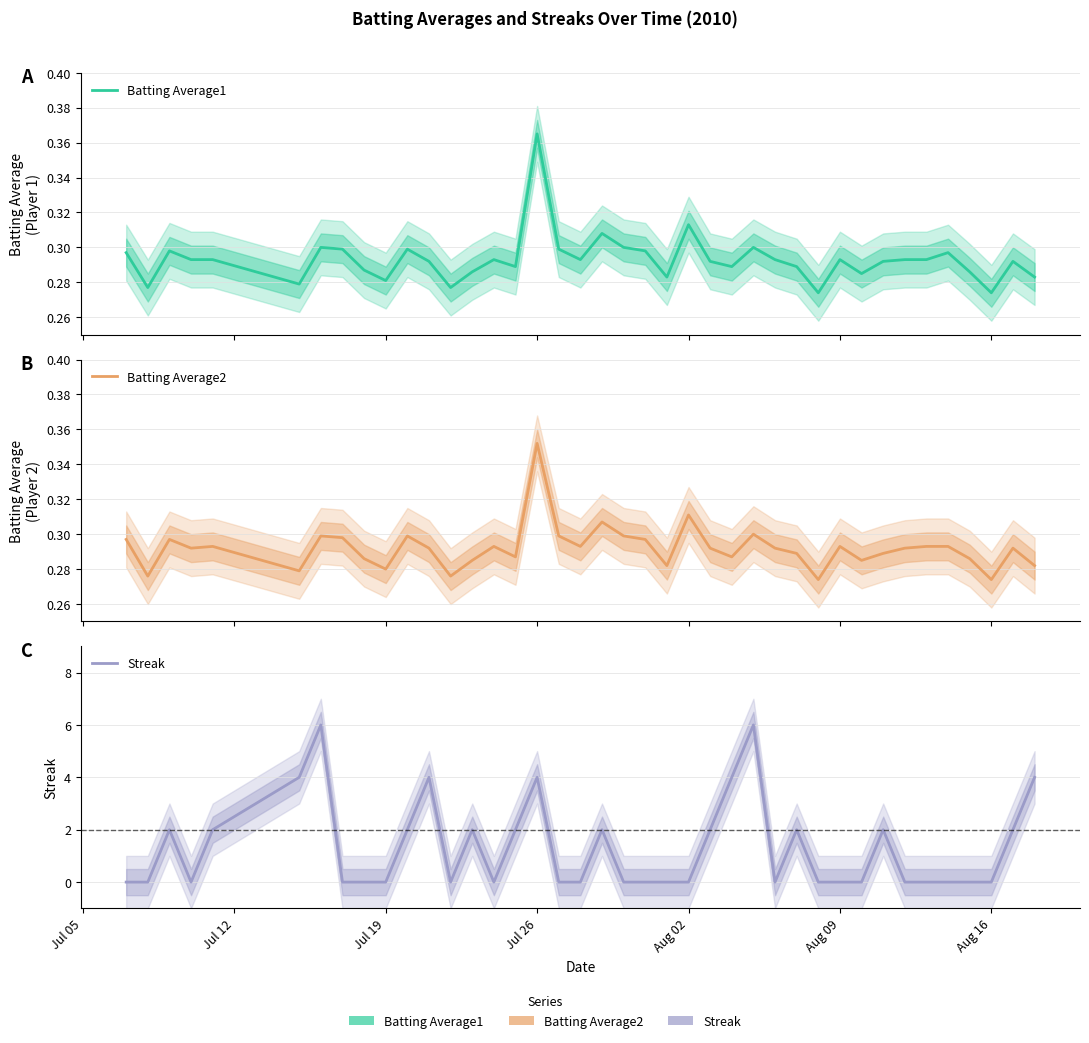

Is this an area chart (filled region under the line)?

No